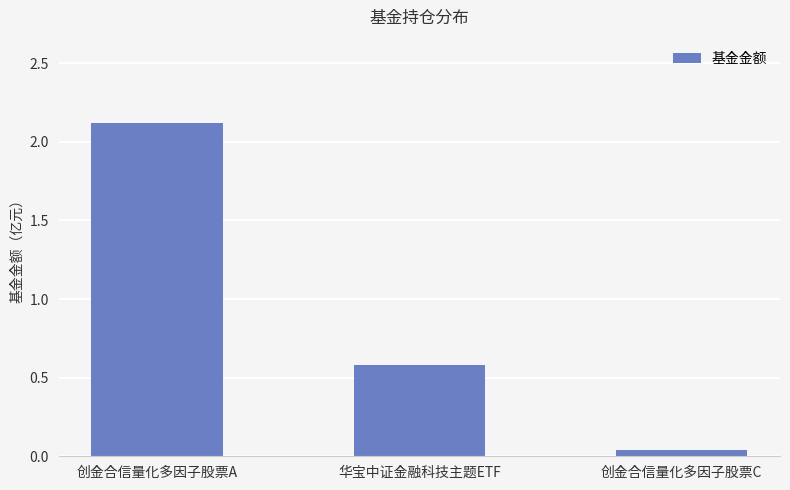

Is it true that the value at 创金合信量化多因子股票A is 3.6?

False